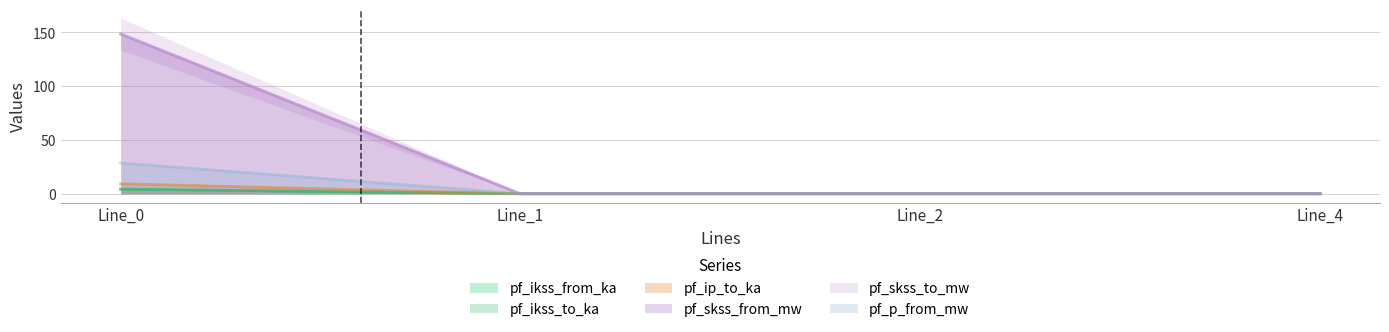

Which has a higher value, Line_1 or Line_0?

Line_0